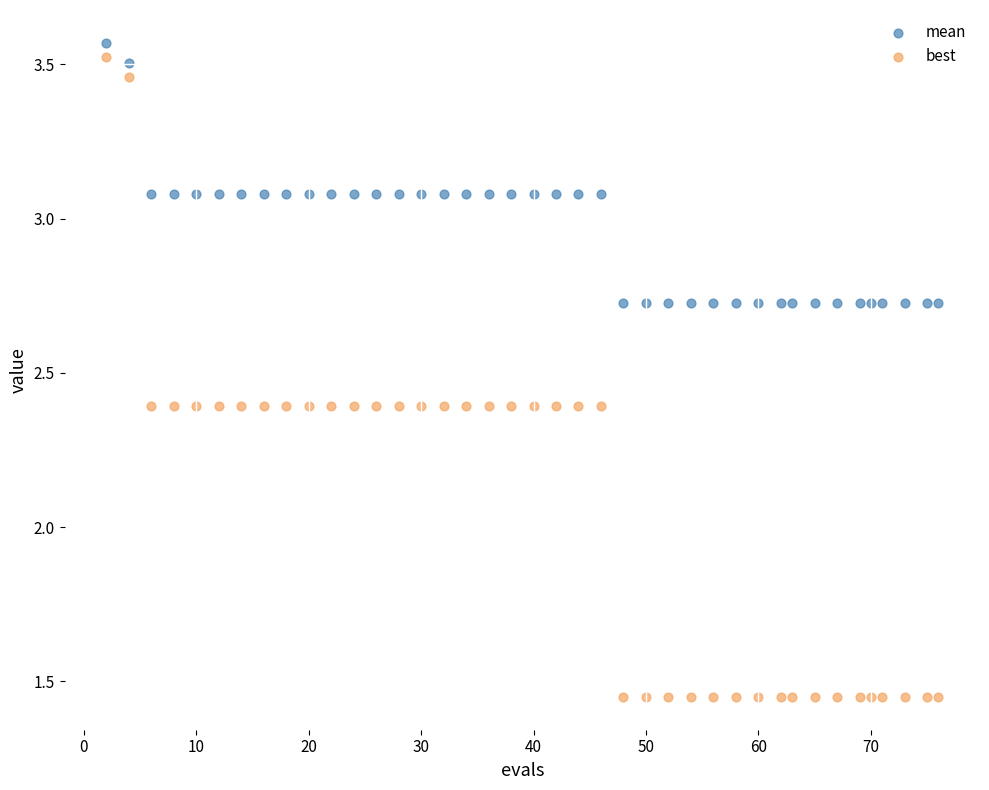

Which series has the largest Y range (max minus min)?

best